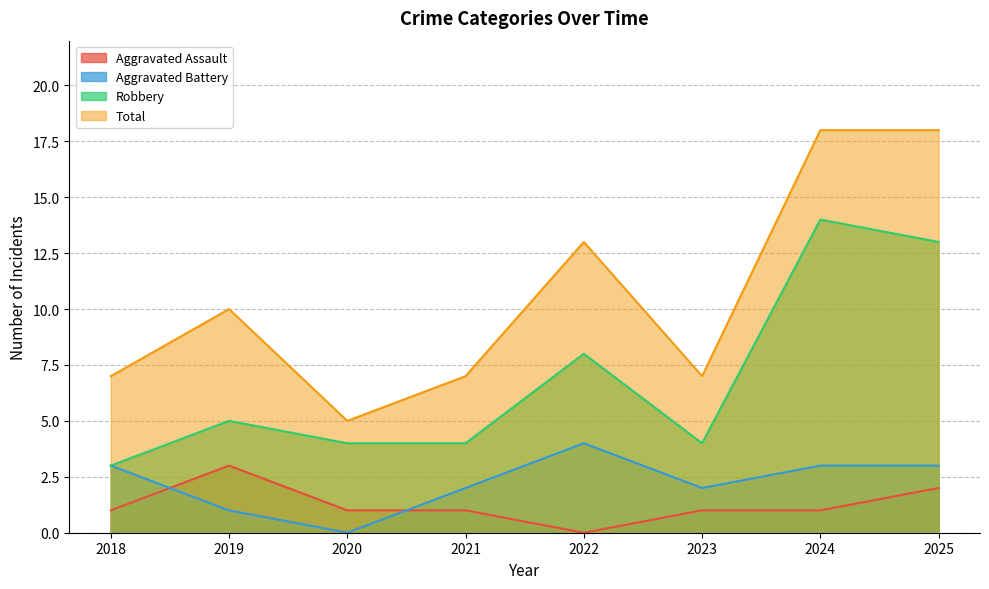

True or false: Total has a value of 2 at 2018.

False